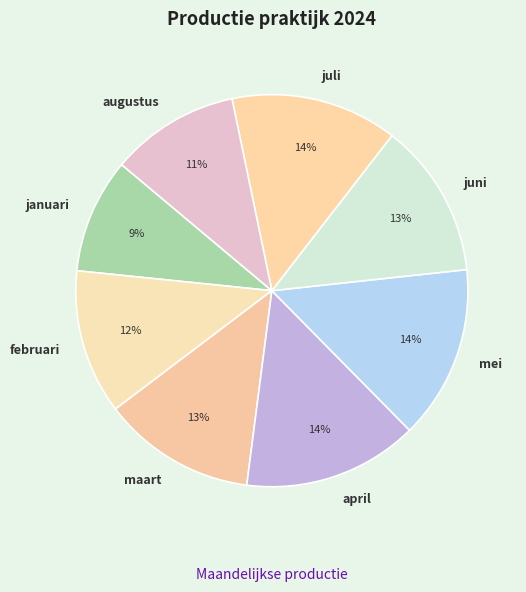

To the nearest percent, what percentage of the pie is januari?

9%